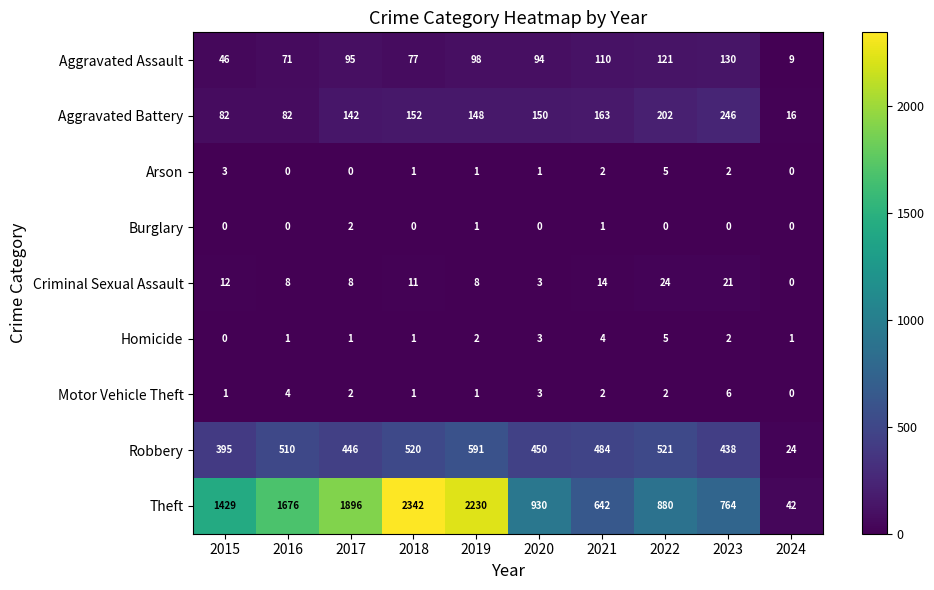

What is the minimum value for Aggravated Battery?

16